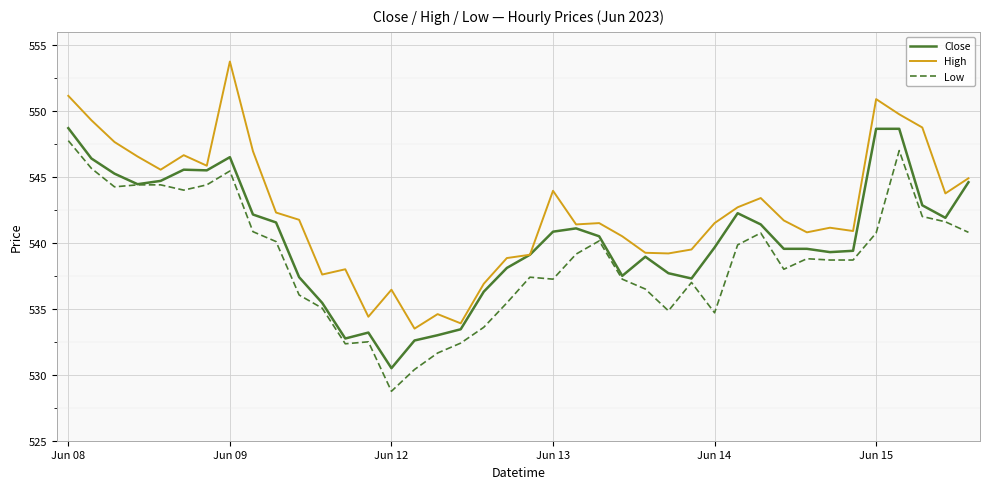

Which series has the widest spread of values?

High